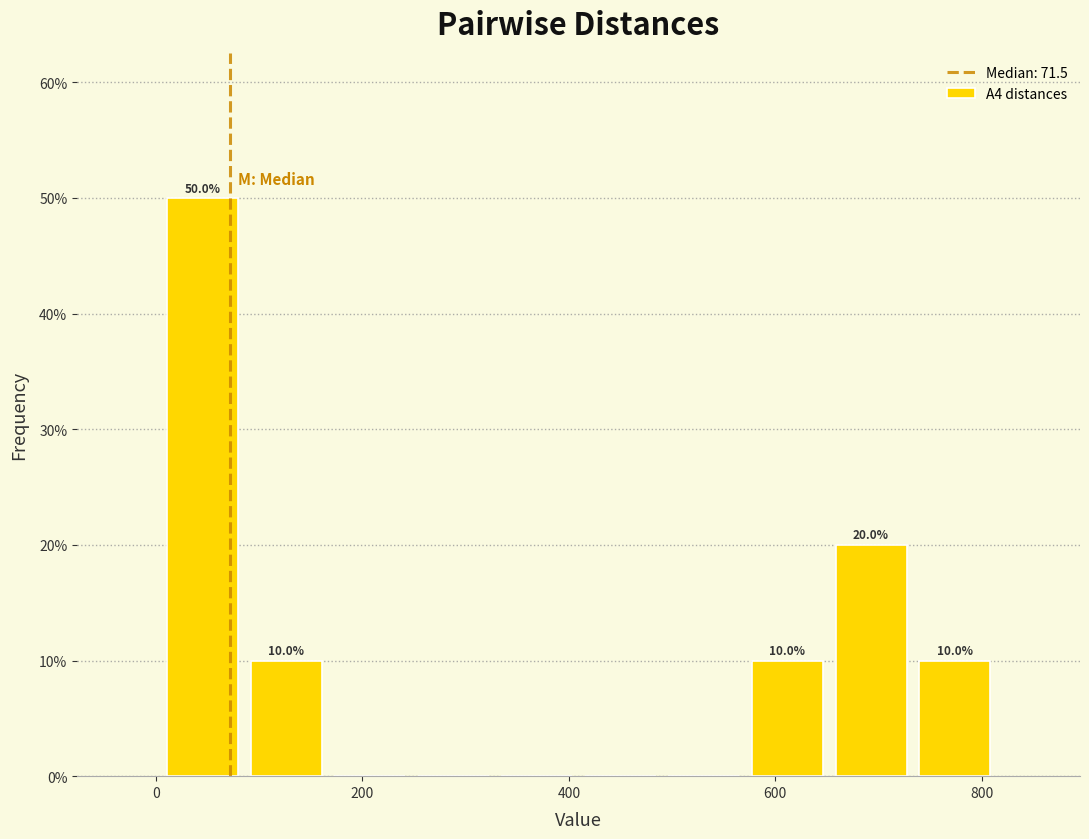

Over which range of the x-axis is the bar tallest?

0 to 80